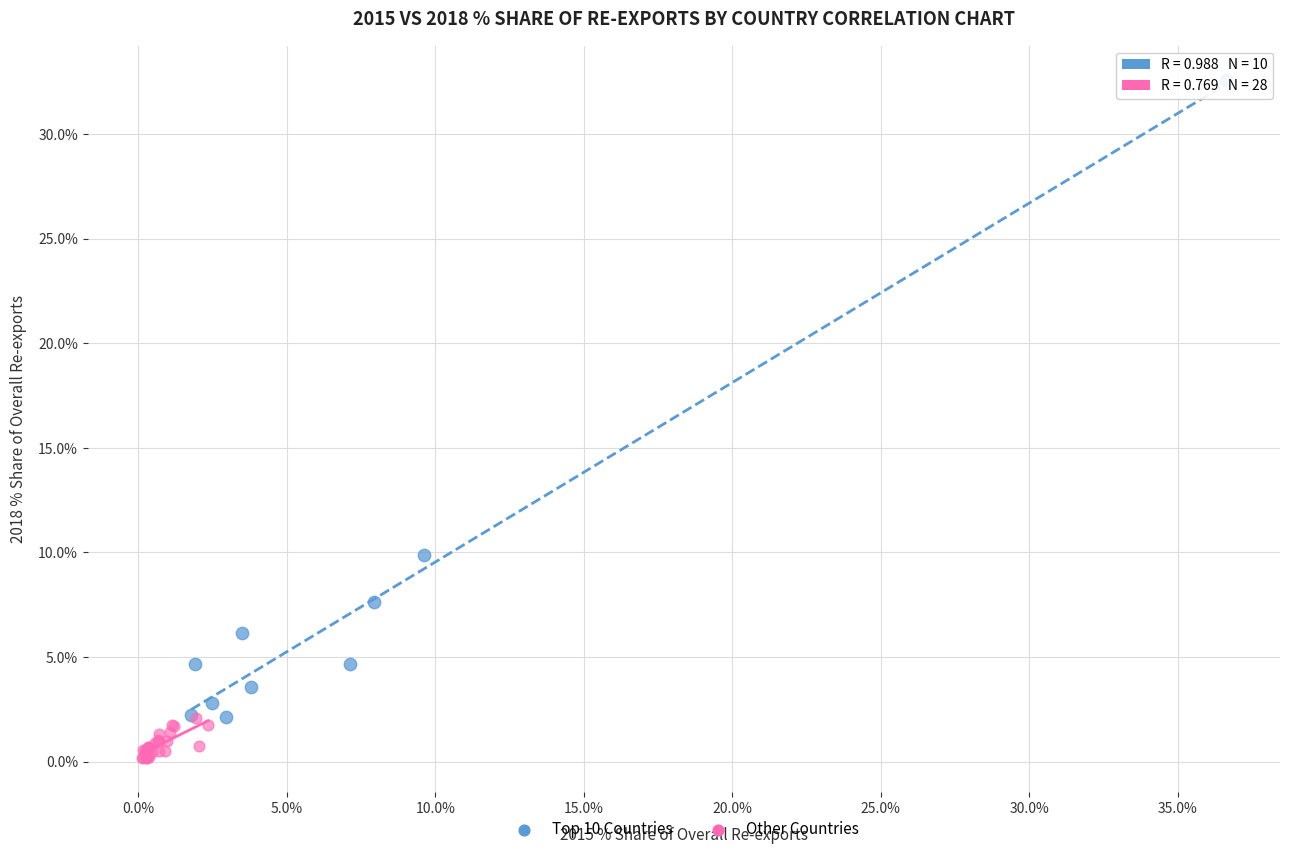

Which series reaches the minimum Y coordinate?

Other Countries